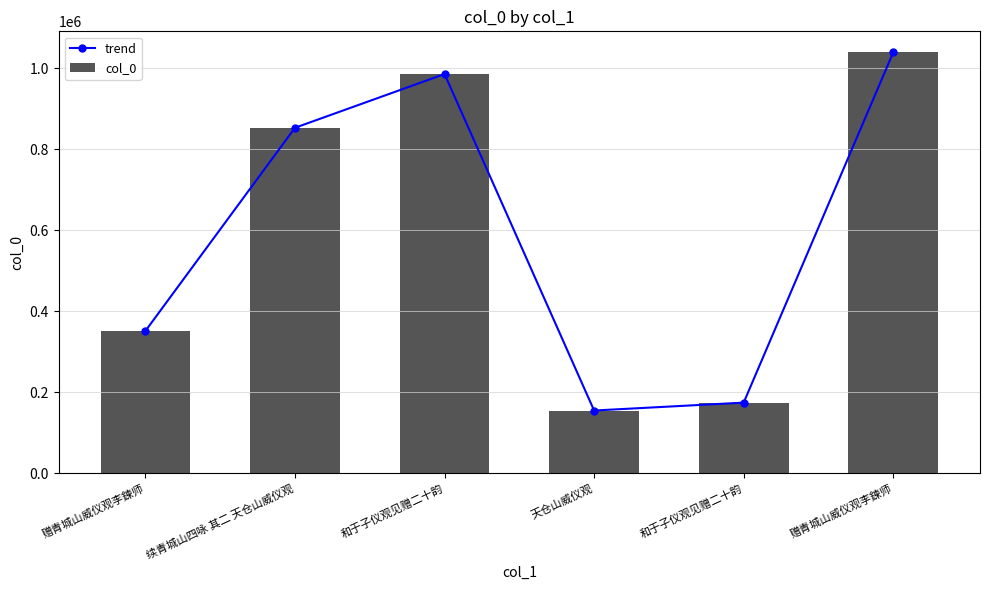

Which category has the highest value in the trend series?

赠青城山威仪观李鍊师